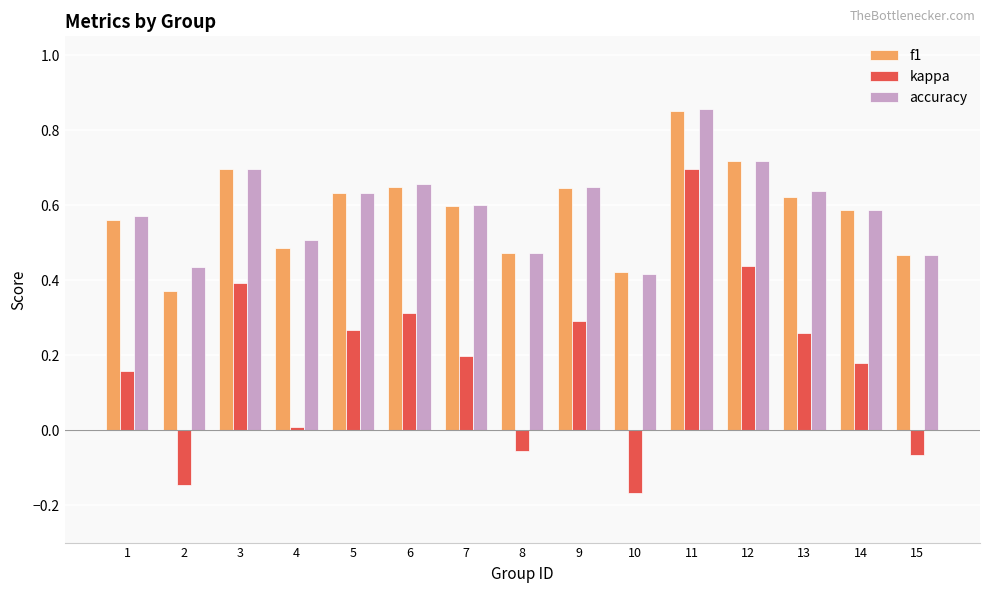

Does the chart contain any negative values?

Yes